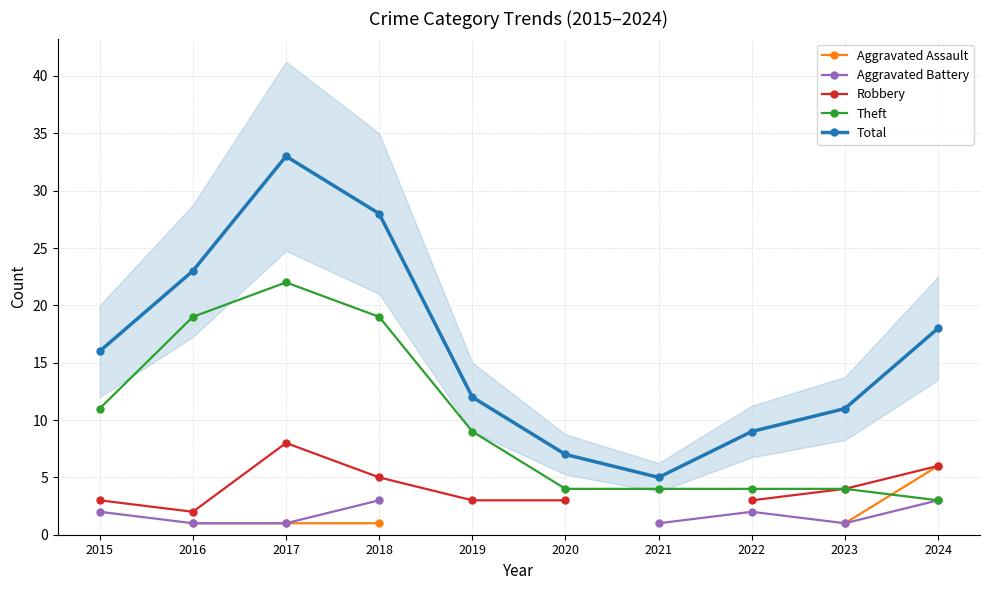

True or false: Theft and Total intersect in this chart.

False